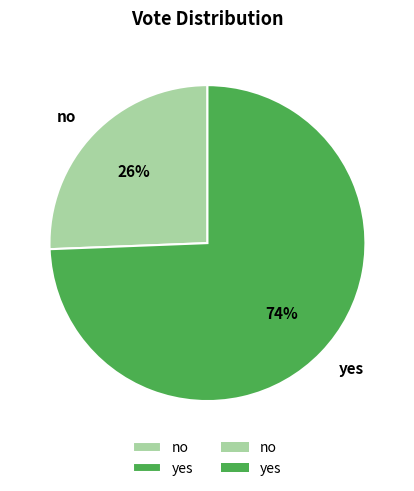

To the nearest percent, what percentage of the pie is no?

26%